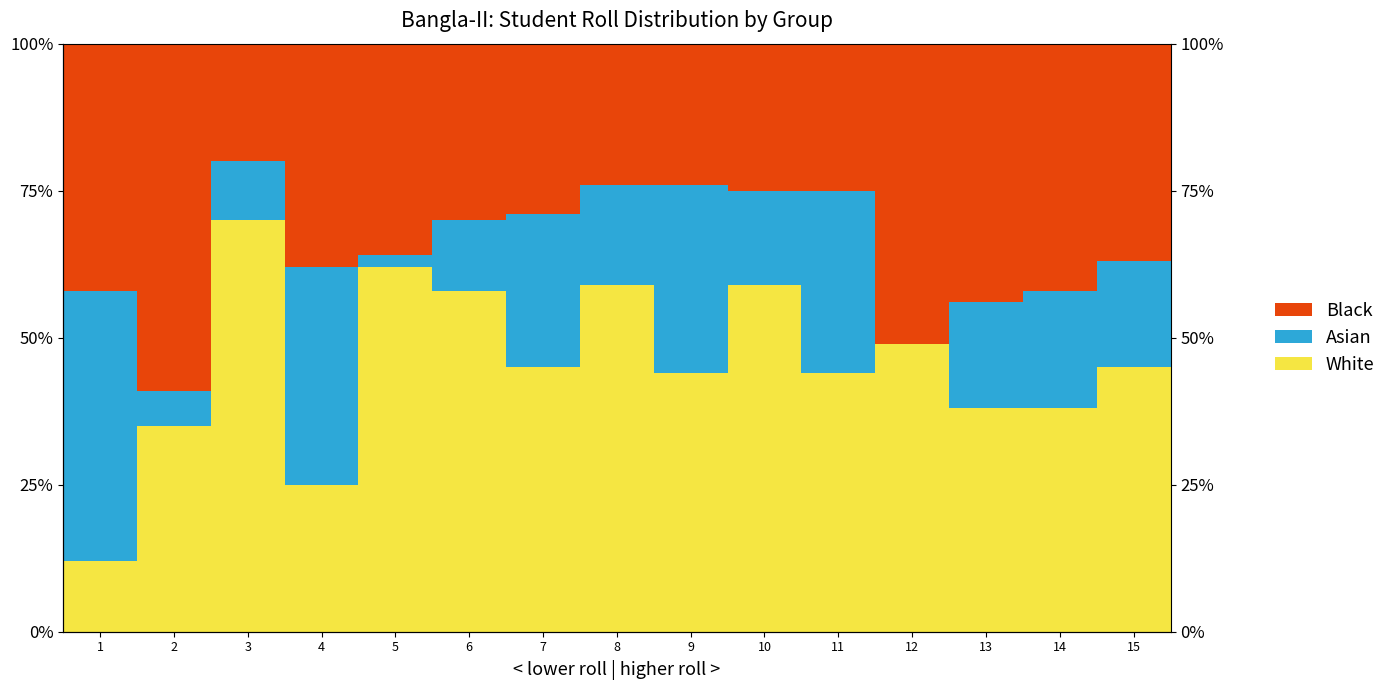

At how many categories does at least one series exceed 10?

15